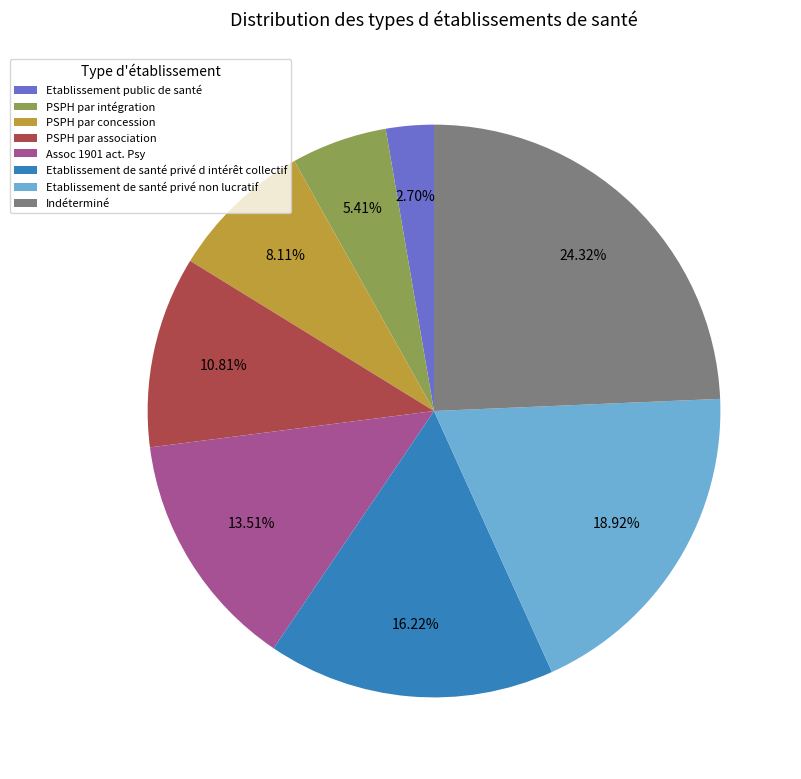

Count the number of slices in the pie.

8